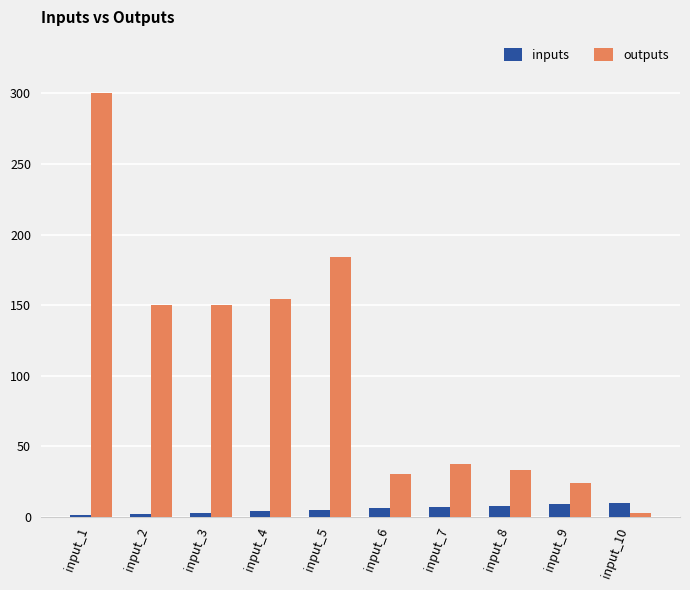

Is it true that outputs equals 24.0 at input_9?

True